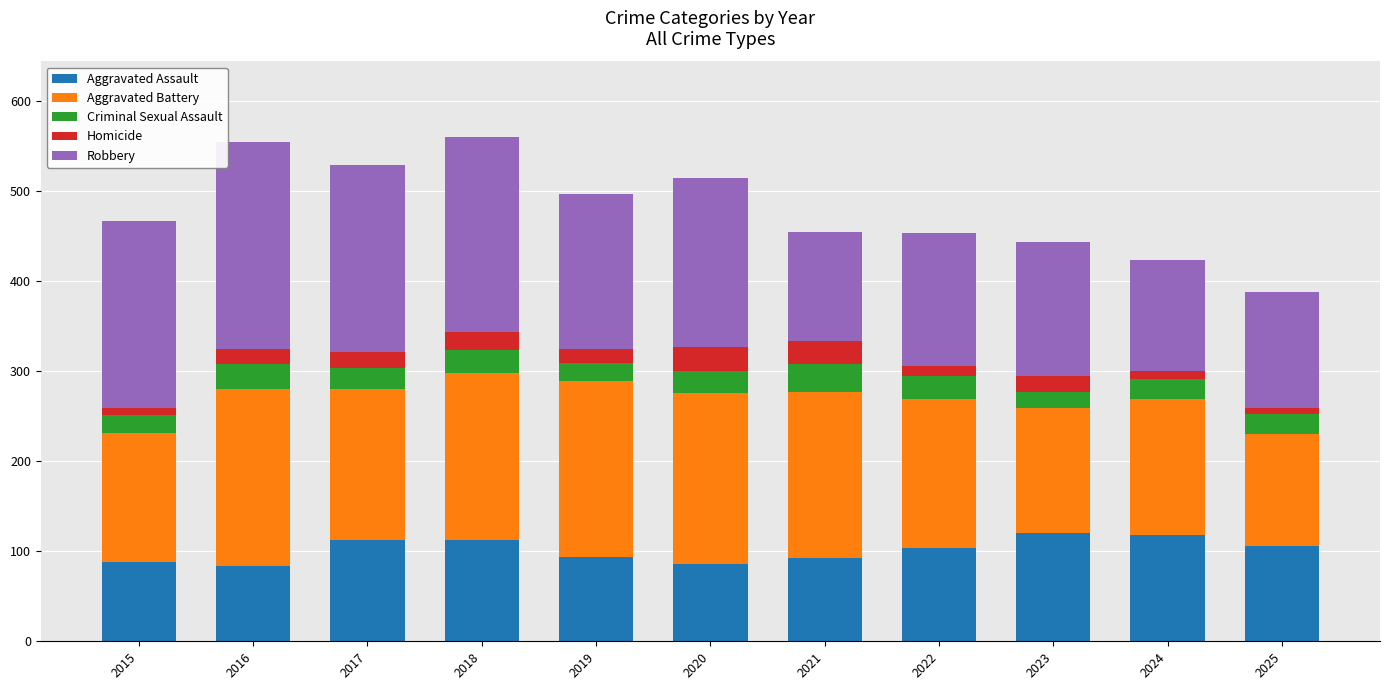

What is the maximum value for Aggravated Assault?

120